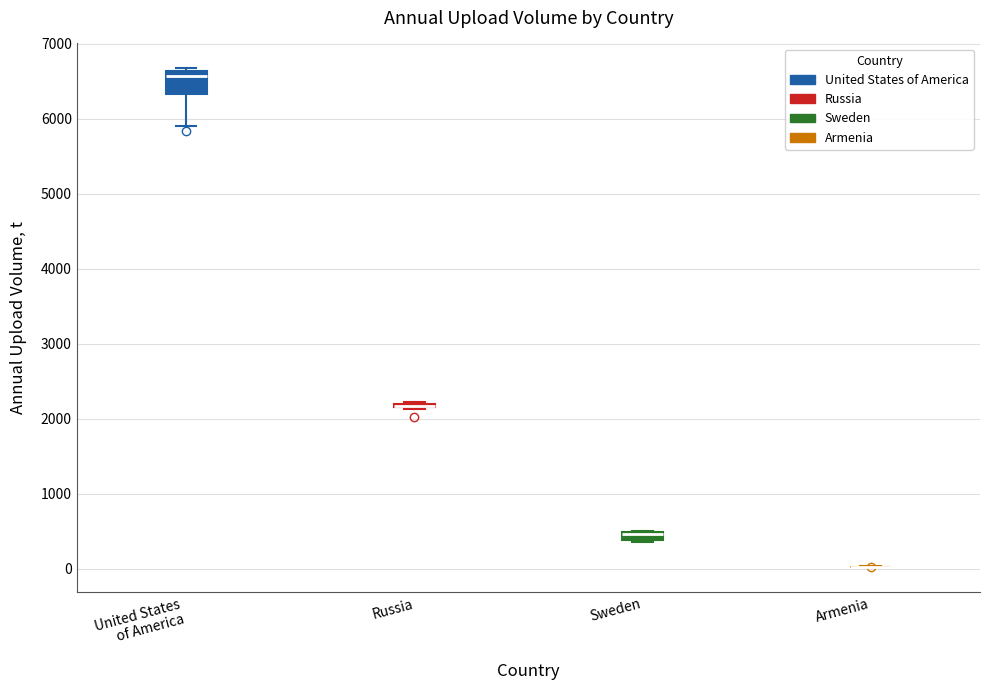

Which box is the tallest, from its lower edge to its upper edge?

United States of America